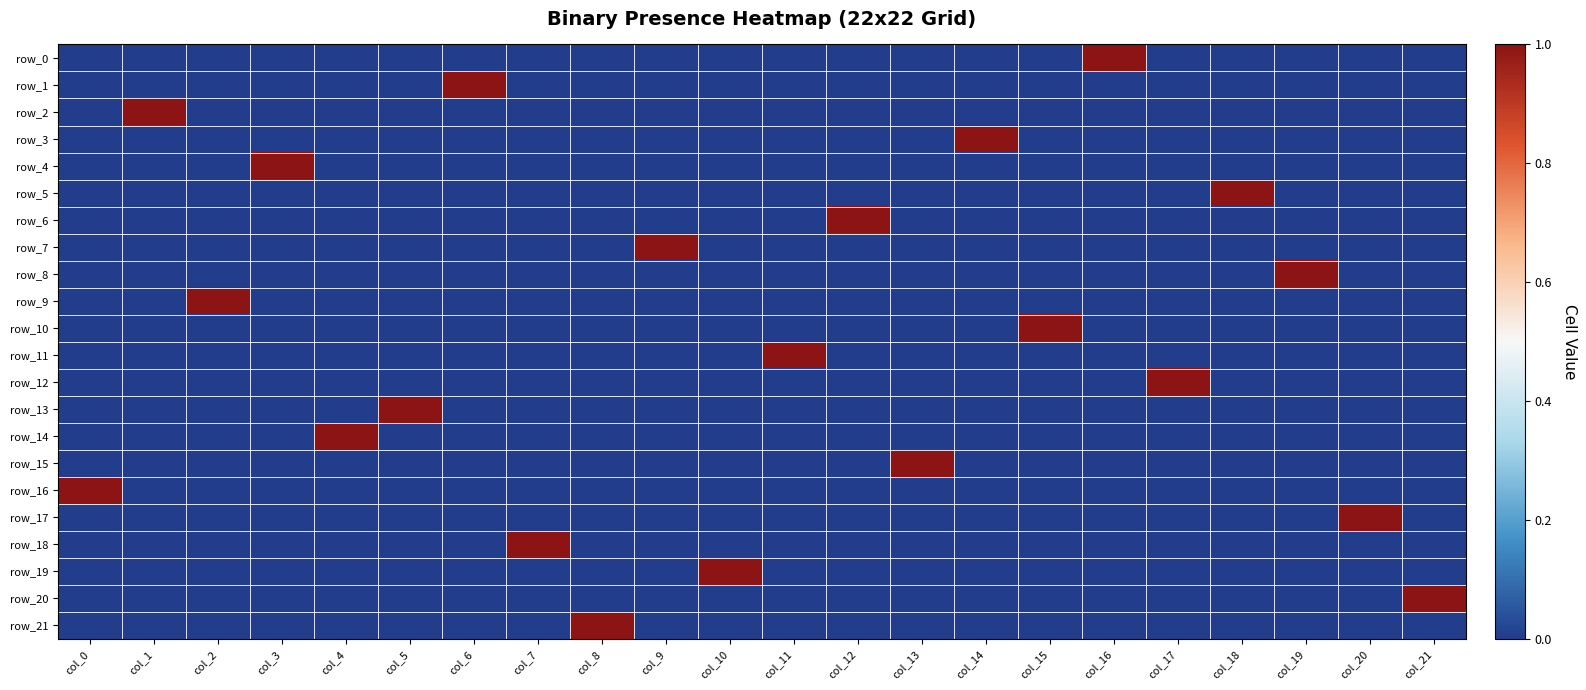

Which series has the largest total across all categories?

row_0